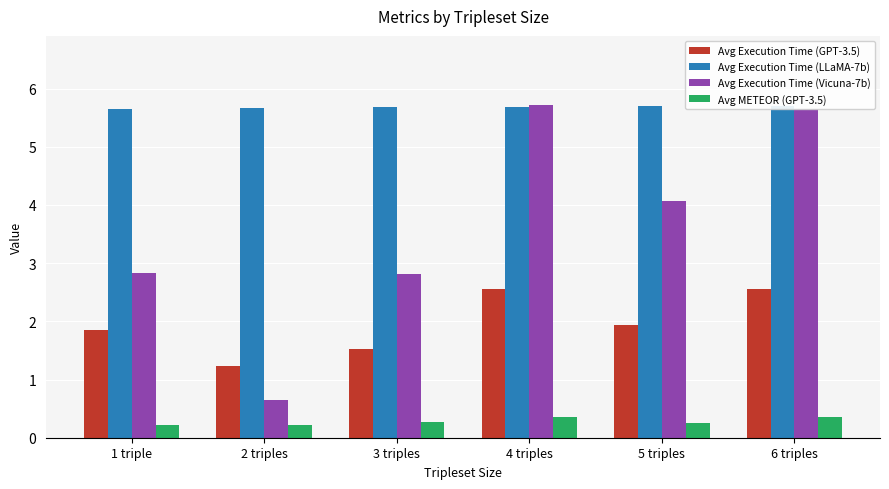

The value of Avg METEOR (GPT-3.5) at 4 triples is 0.4. True or false?

True